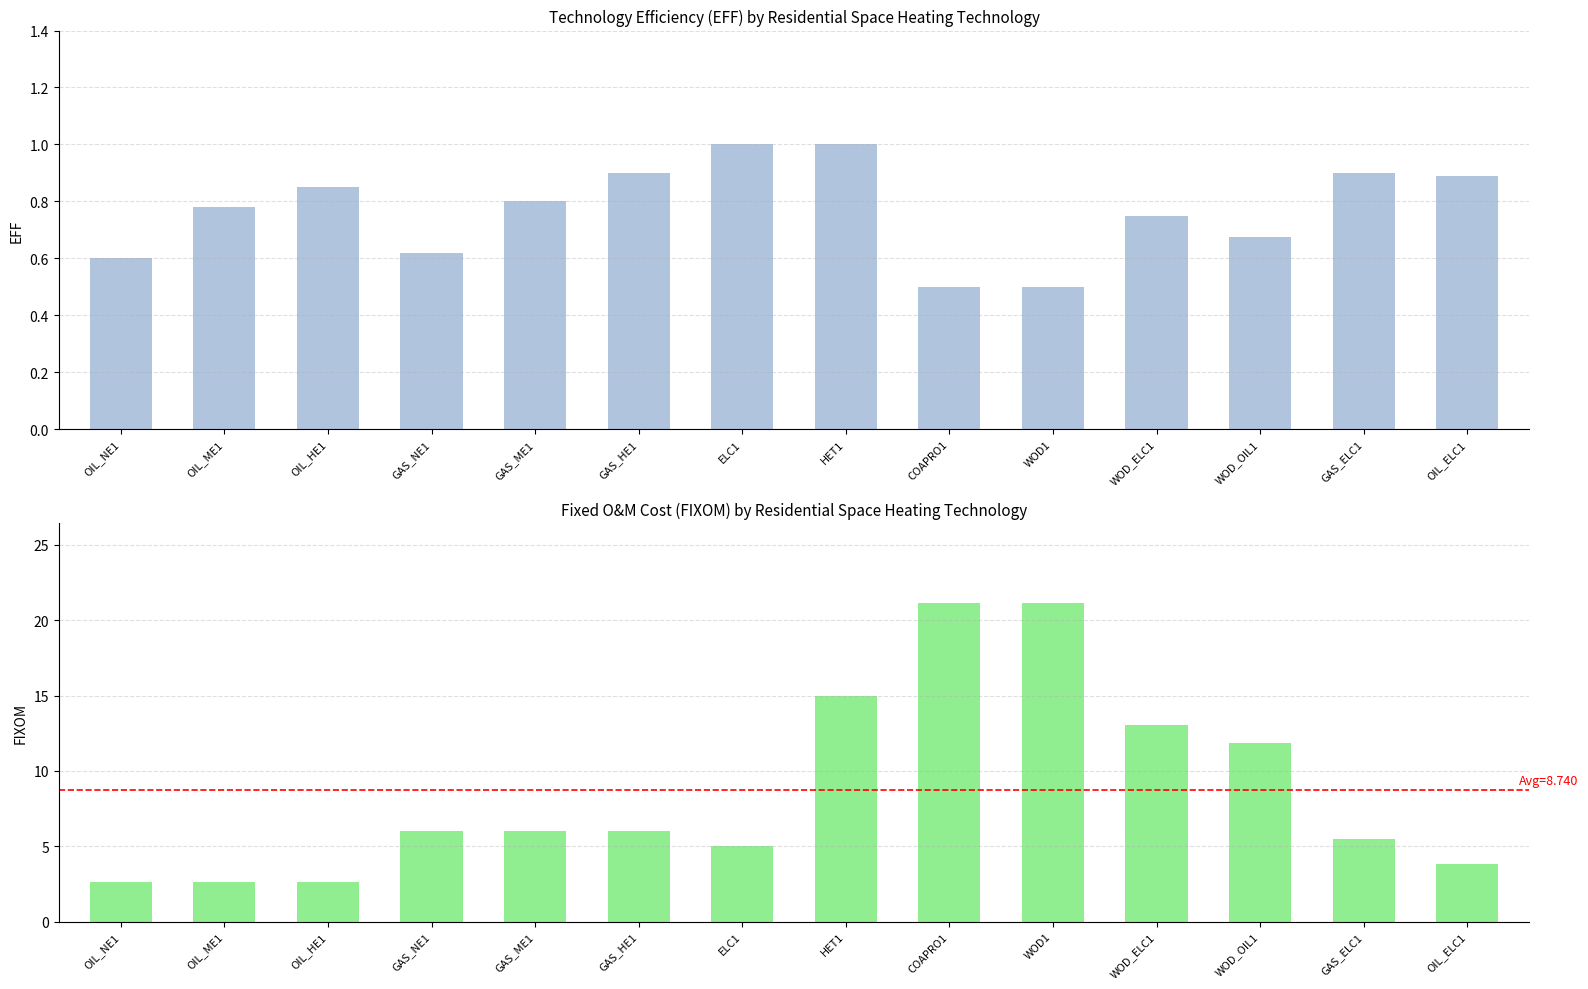

How many data points does each series have?

14